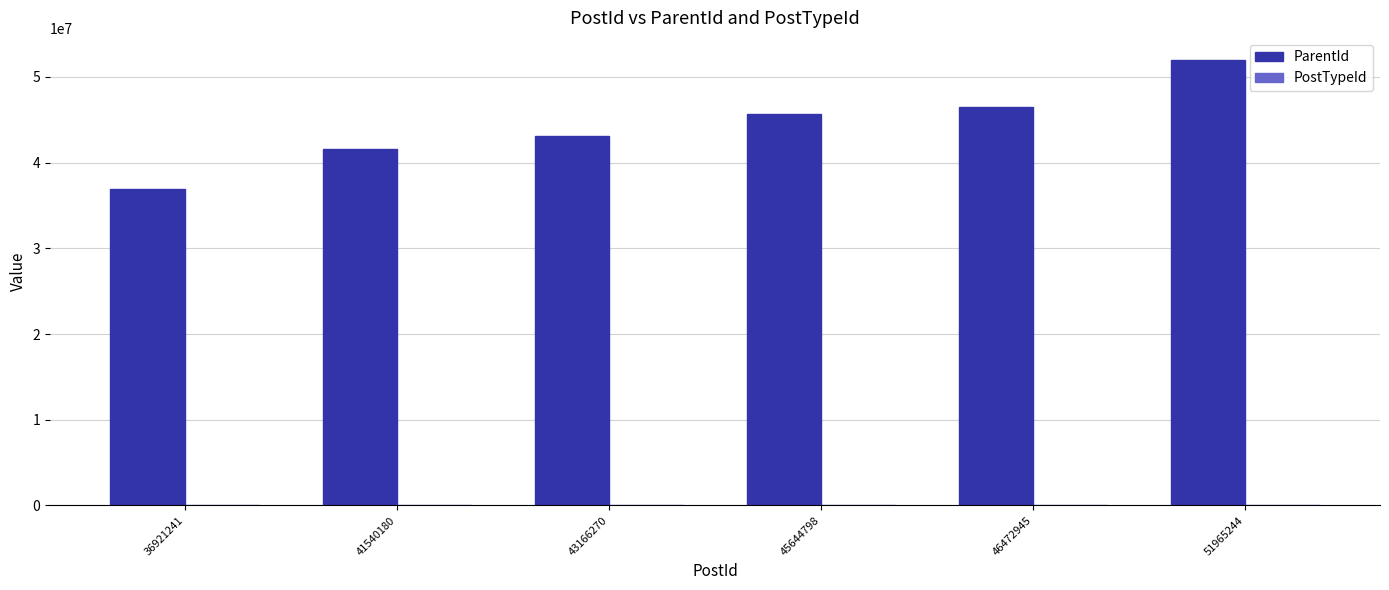

At which label does ParentId reach its peak?

51965244